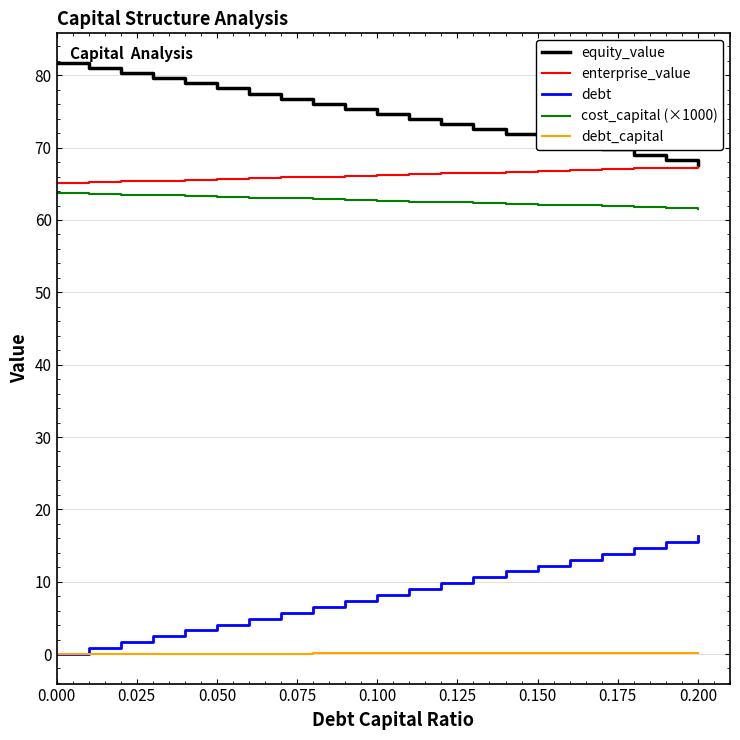

What is the maximum value for debt_capital?

0.2